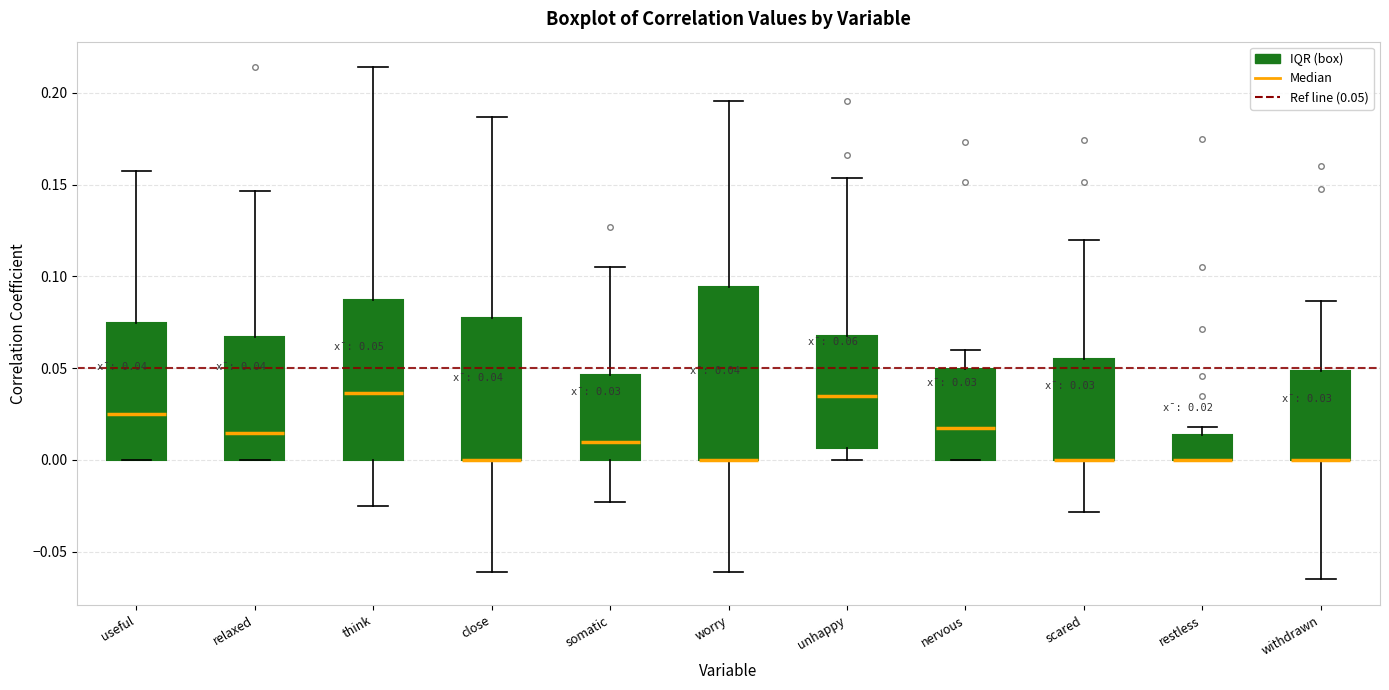

Which box is the tallest, from its lower edge to its upper edge?

worry